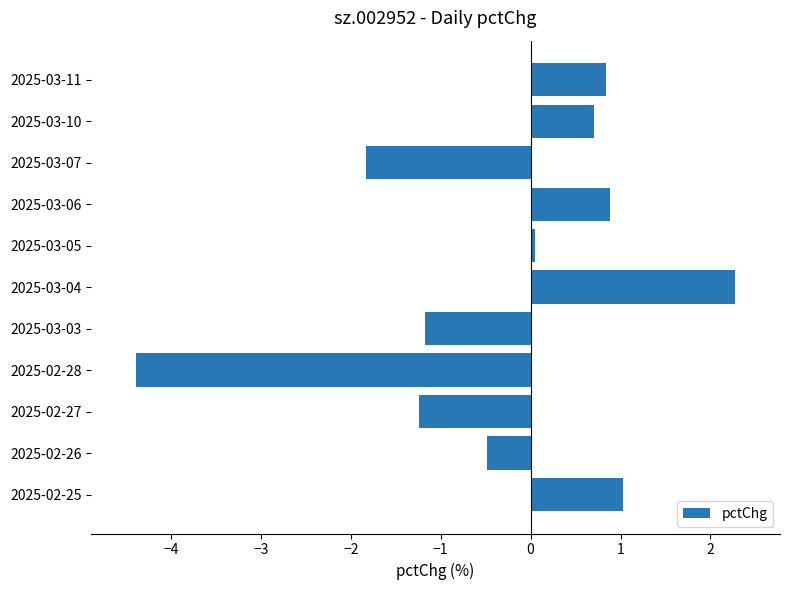

What is the change in value from 2025-02-27 to 2025-03-11?

+2.1